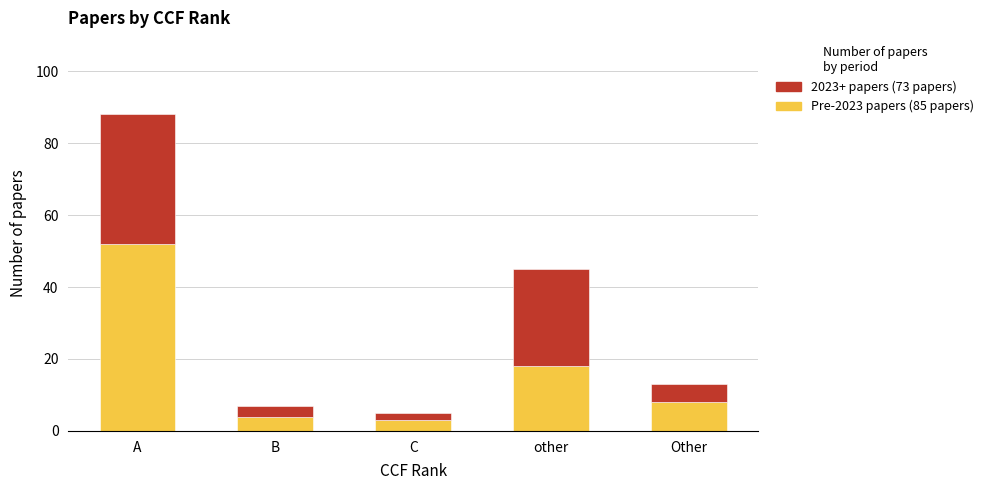

At which category is the sum across all series the highest?

A